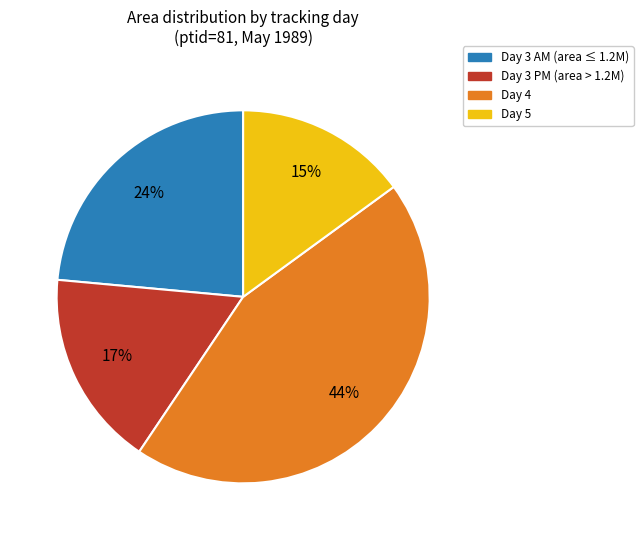

To the nearest percent, what is the average slice percentage?

25%